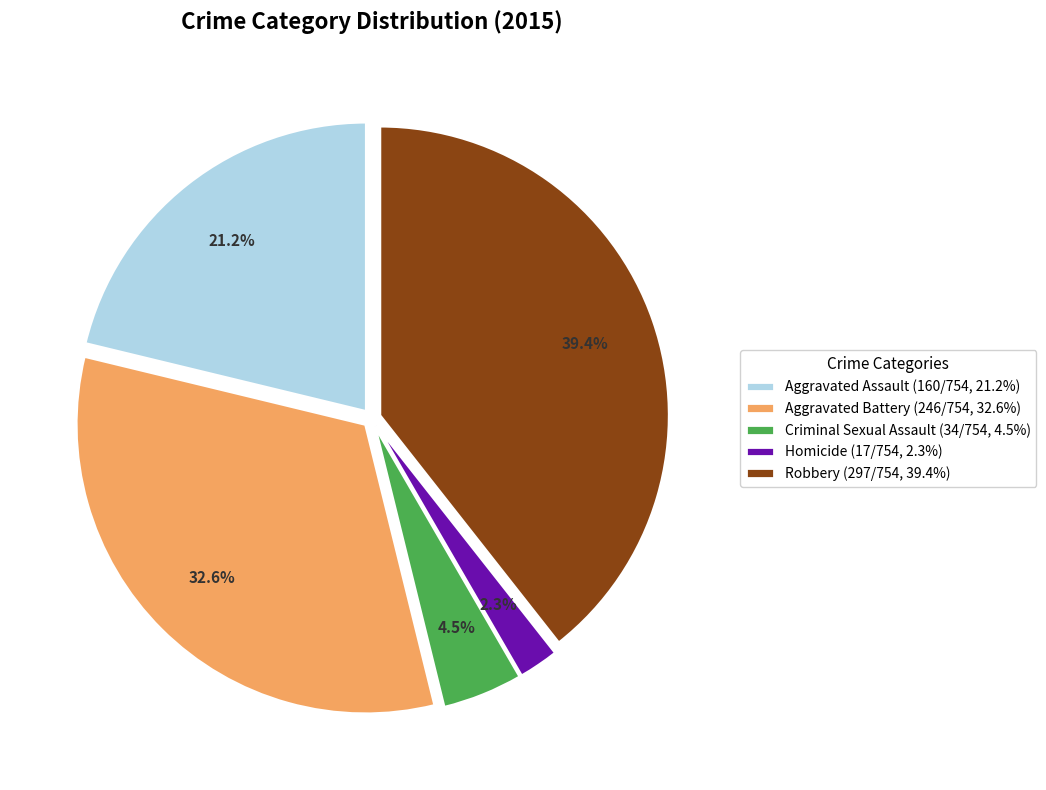

To the nearest percent, what is the difference between the Aggravated Assault and Robbery slice percentages?

18%